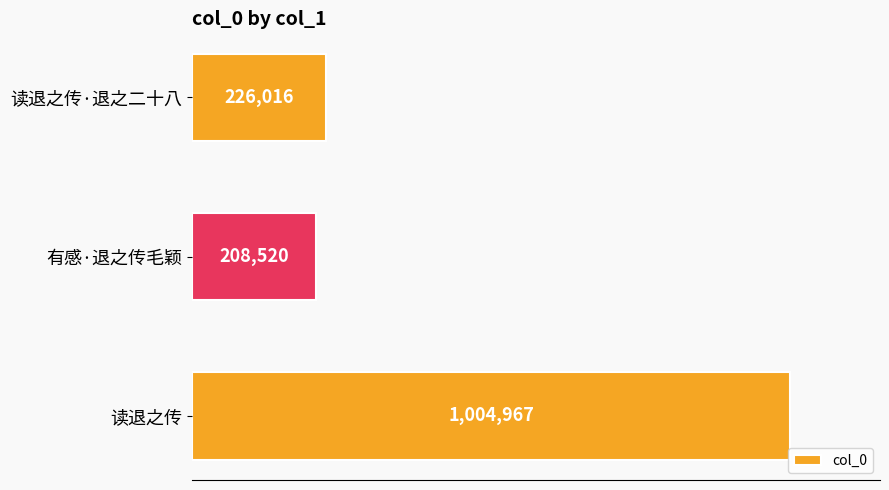

Does the chart contain any negative values?

No